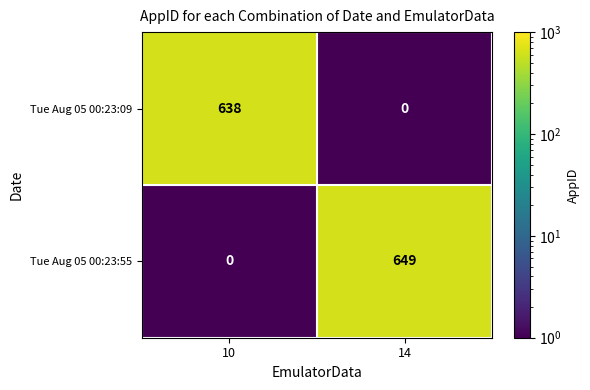

The value of Tue Aug 05 00:23:09 at 14 is 314. True or false?

False